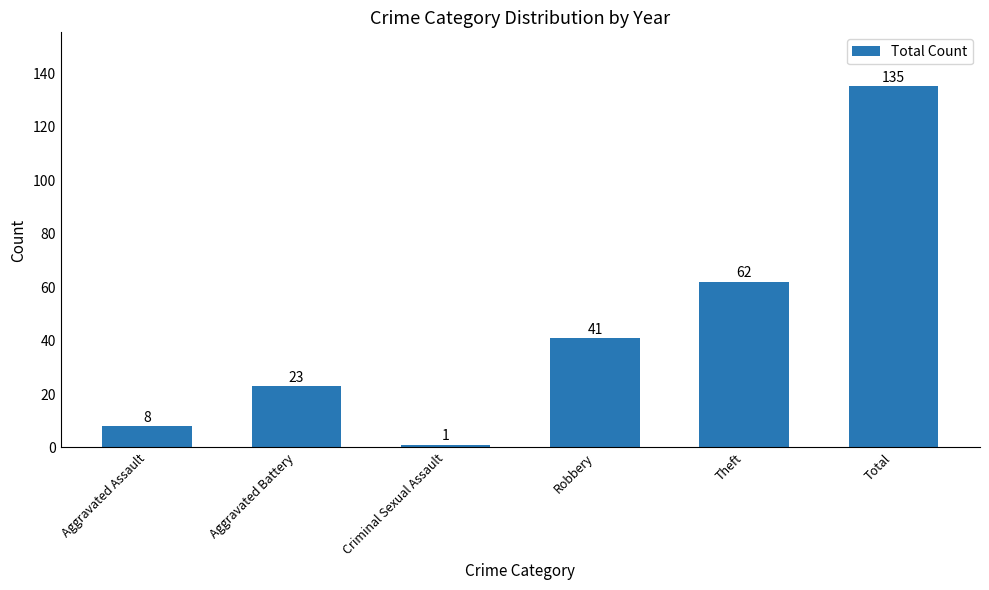

The chart shows a value of 15 at Aggravated Battery. True or false?

False